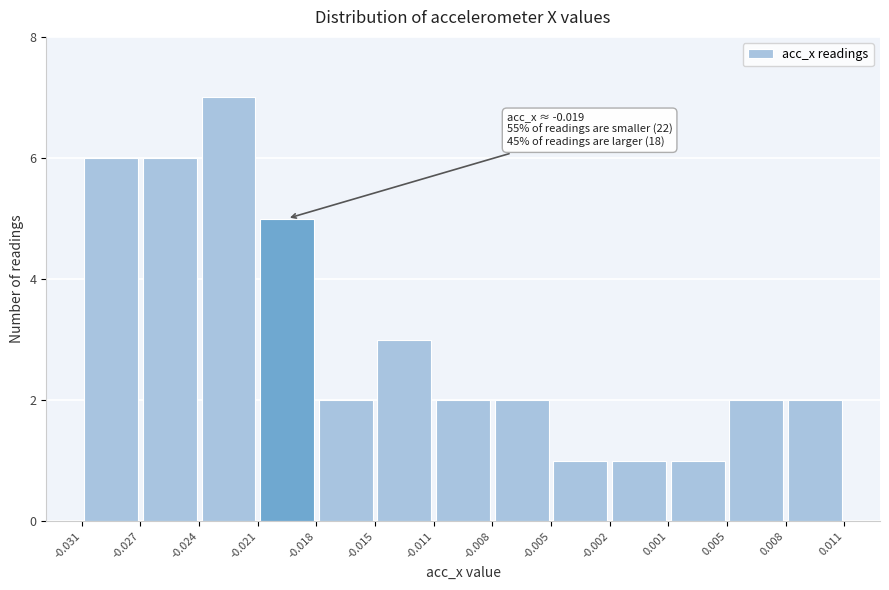

Which range on the x-axis has the tallest bar?

-0.024 to -0.021